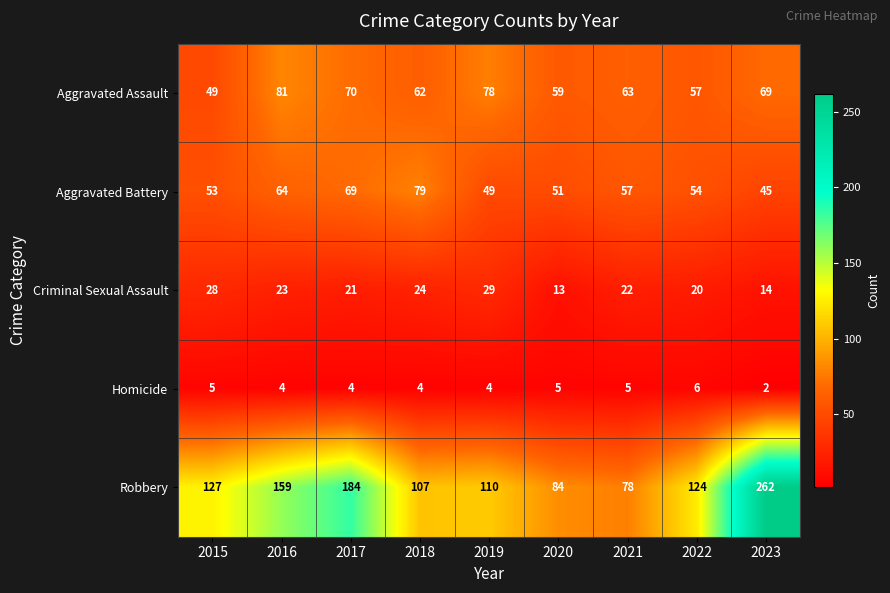

What is the difference between the maximum and minimum values in the Homicide series?

4